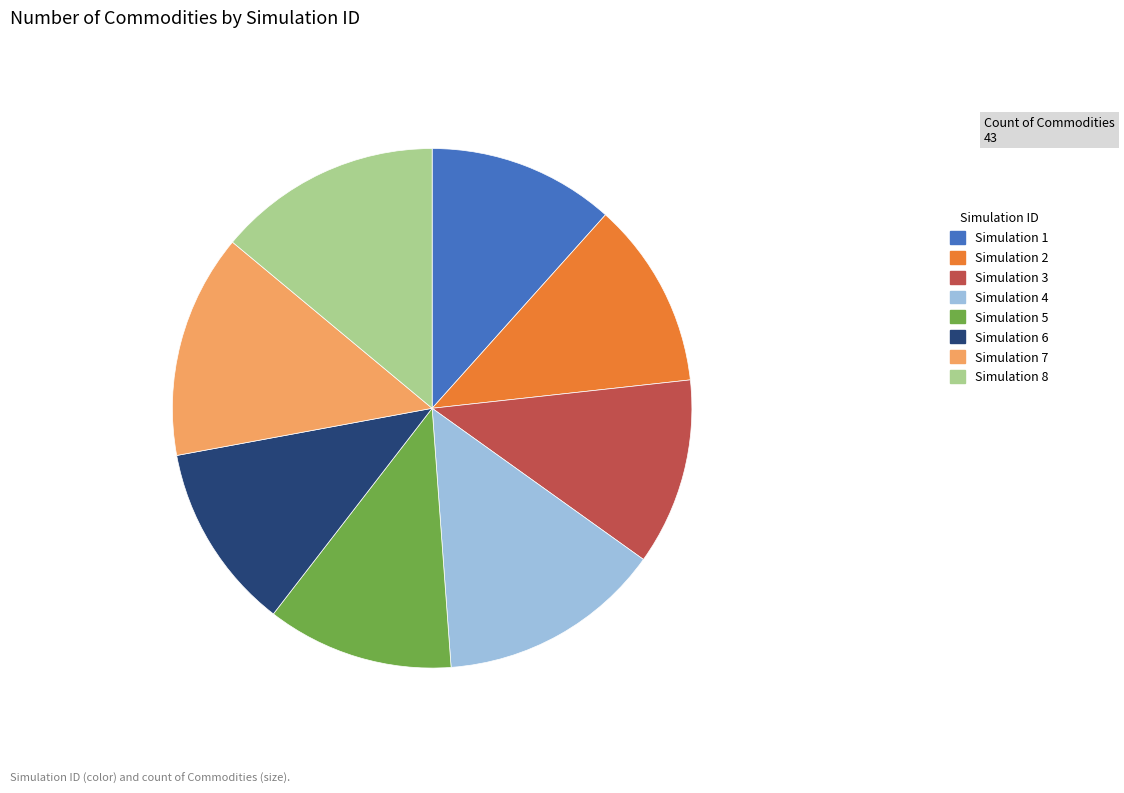

Count the number of slices in the pie.

8